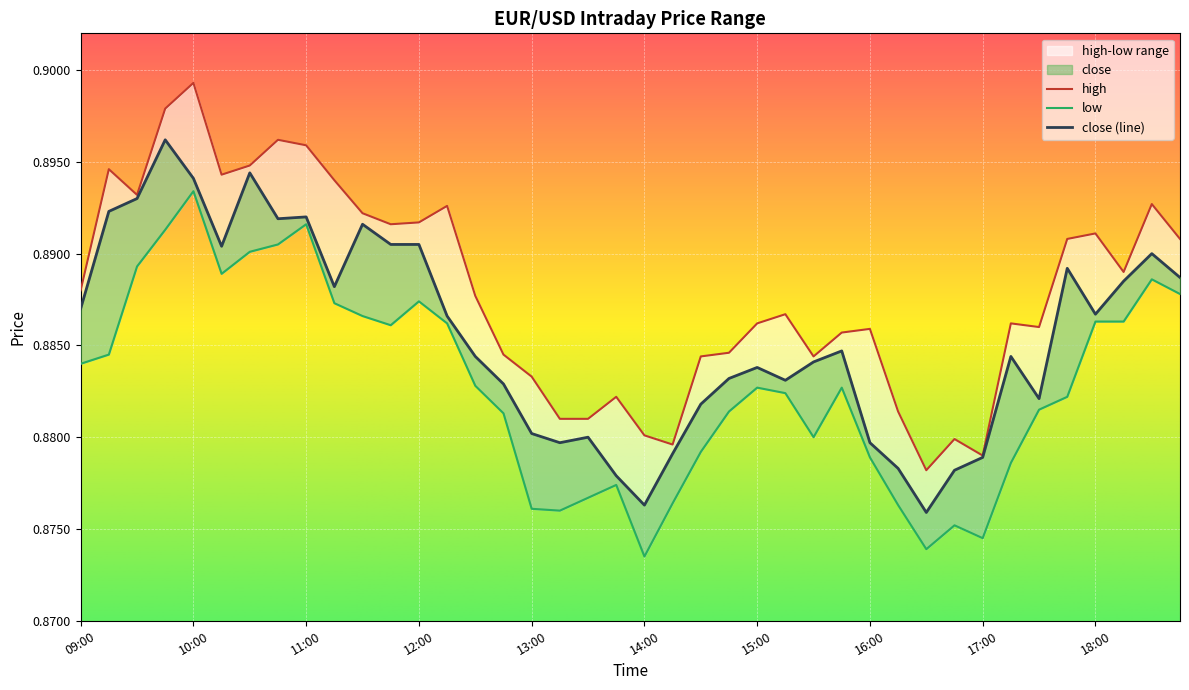

What is the greatest value displayed?

0.9